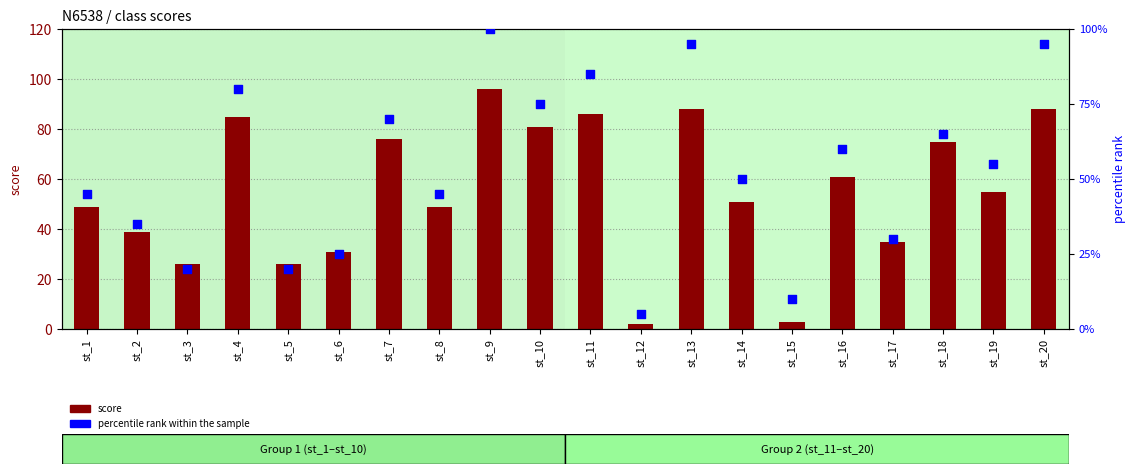

Which series contains the lowest Y value?

score